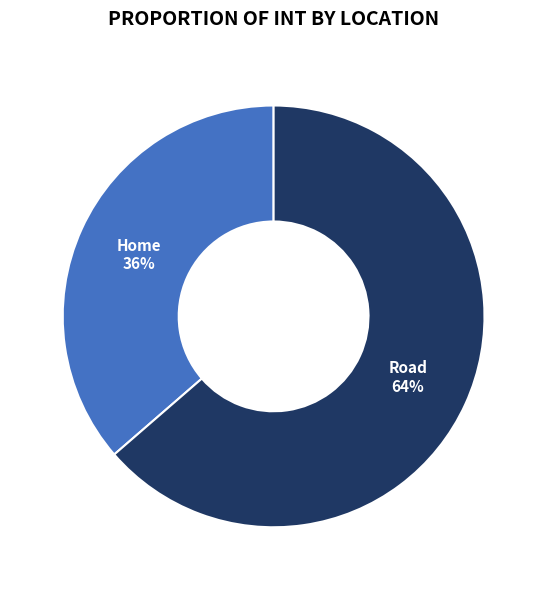

How many segments does this pie chart have?

2